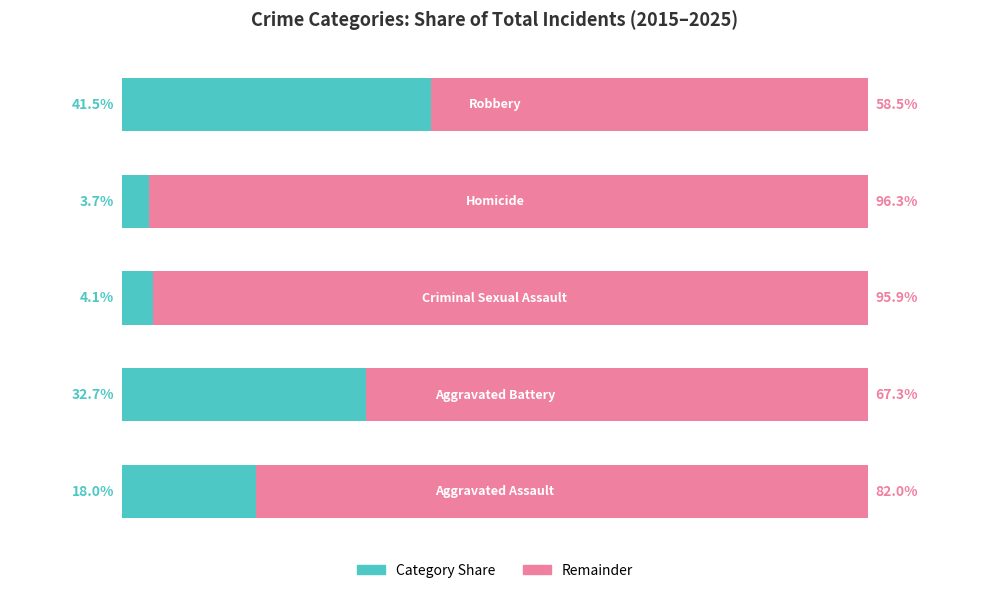

What is the average value of the Category Share series?

20.0